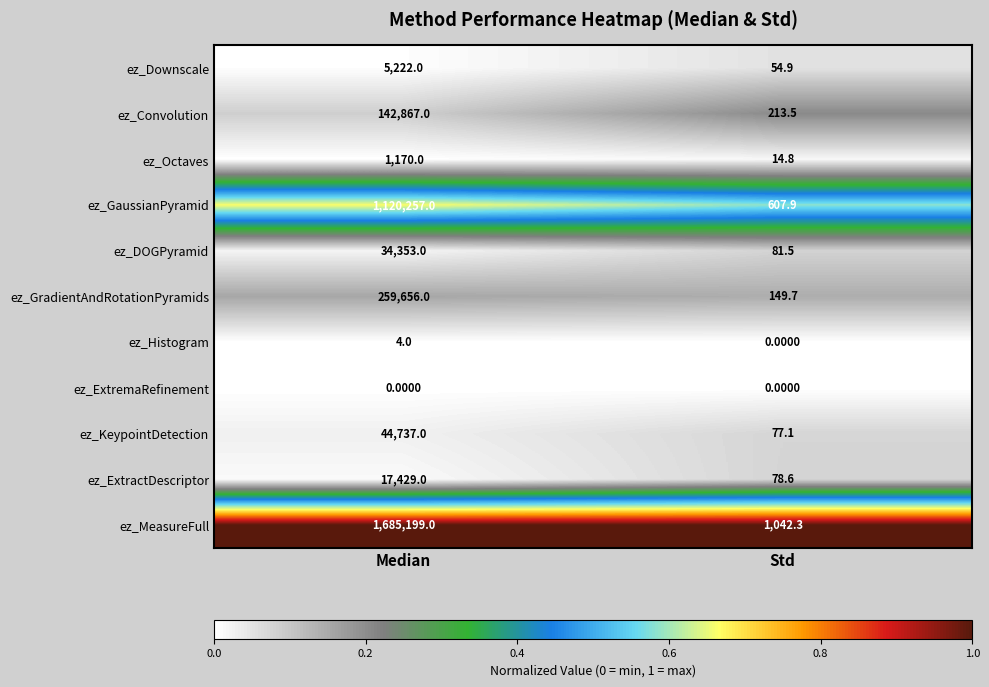

Rank the series by their maximum value, from highest to lowest.

ez_MeasureFull, ez_GaussianPyramid, ez_GradientAndRotationPyramids, ez_Convolution, ez_KeypointDetection, ez_DOGPyramid, ez_ExtractDescriptor, ez_Downscale, ez_Octaves, ez_Histogram, ez_ExtremaRefinement